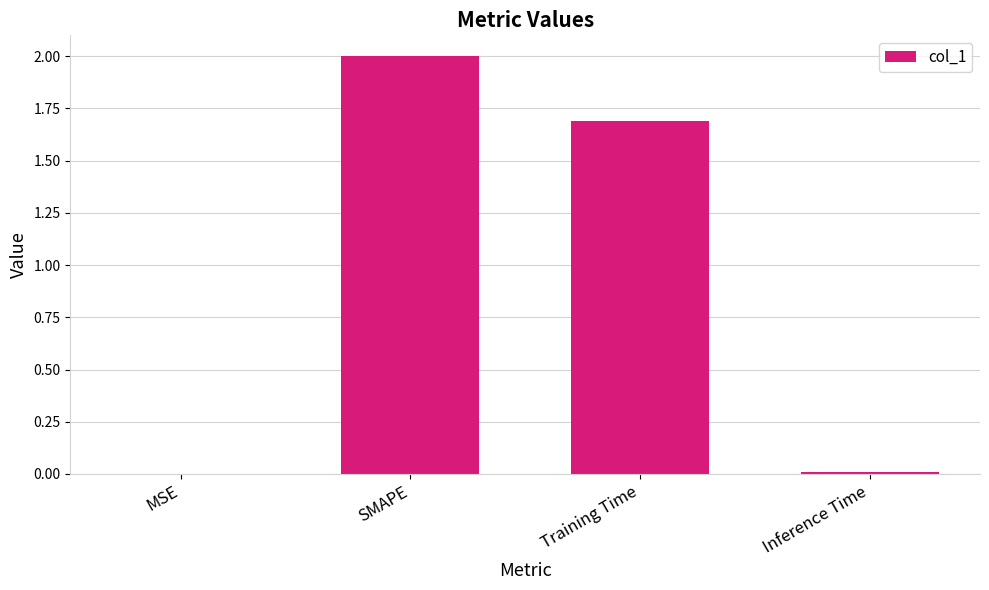

The chart shows a value of 1.1 at SMAPE. True or false?

False